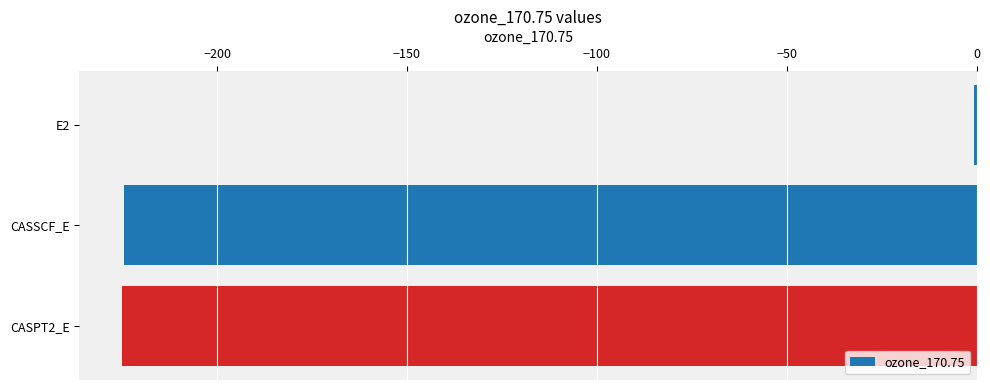

Read the value at CASPT2_E.

-225.0